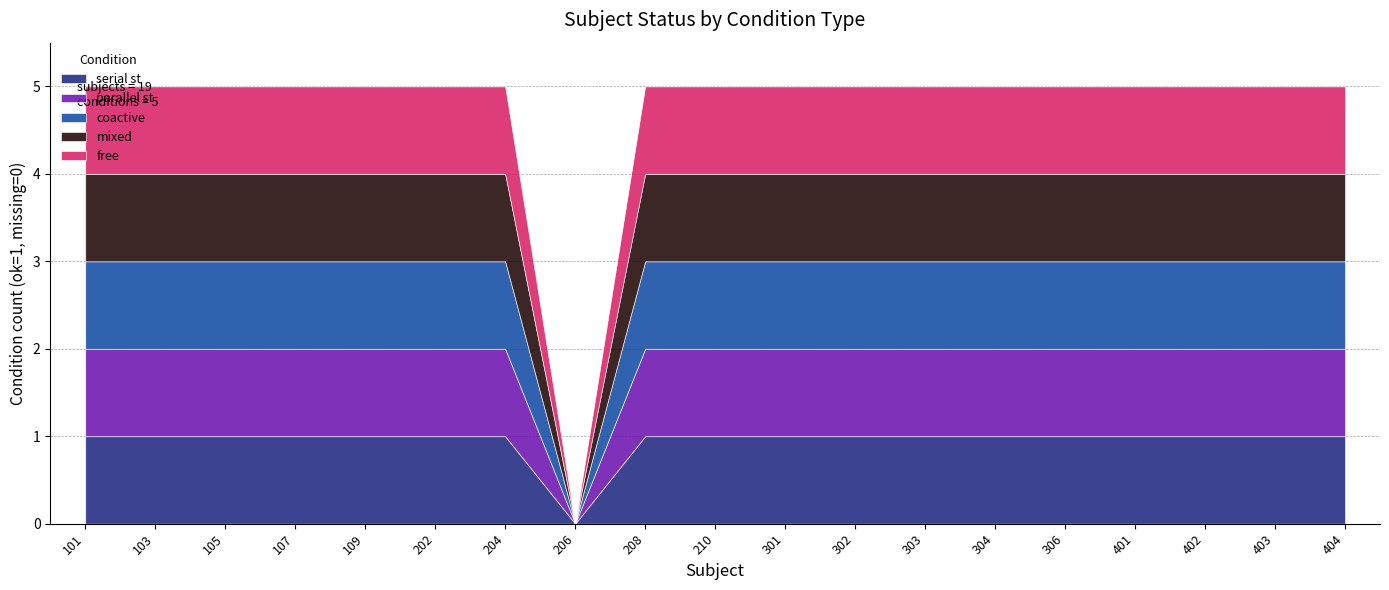

What are all the series names shown in the legend?

serial st, parallel st, coactive, mixed, free